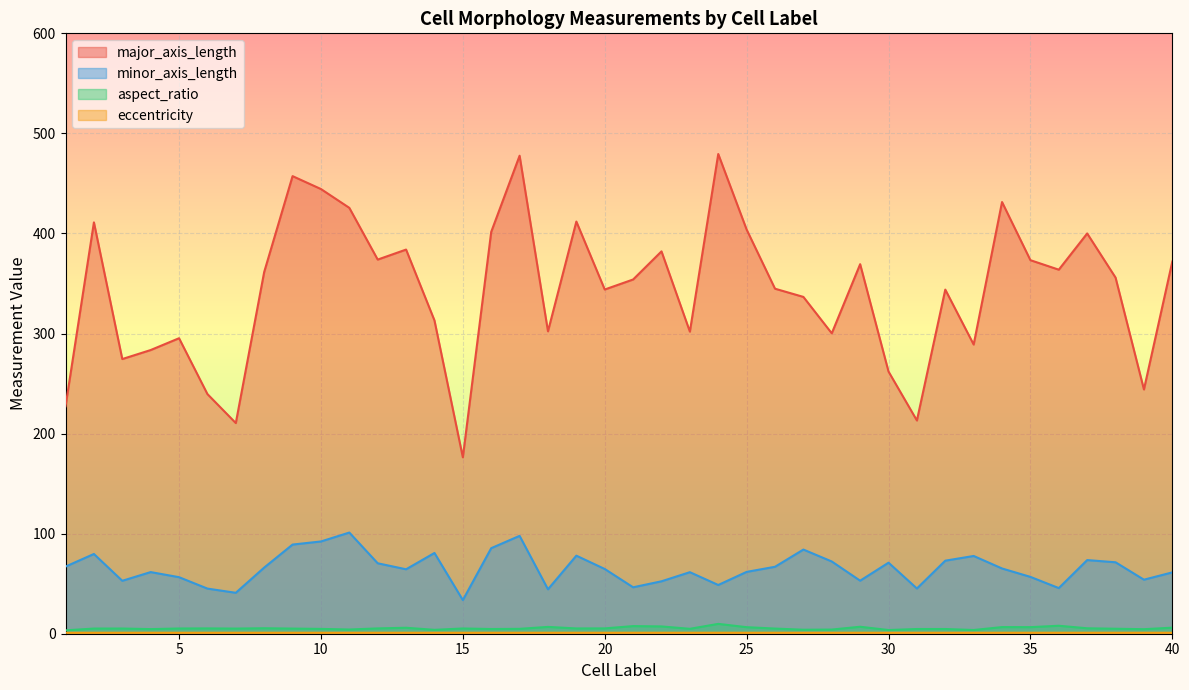

Reading left to right, extract all data points from this chart.

major_axis_length: 227.3	411.1	274.5	283.5	295.3	239.5	210.5	361.5	457.3	444.4	425.6	373.9	383.9	313.1	176.3	401.6	477.7	302.2	411.9	344.0	354.0	382.1	301.9	479.4	403.9	344.8	336.6	300.2	369.3	262.0	213.1	343.9	289.0	431.4	373.3	363.8	400.0	355.9	244.1	371.9
minor_axis_length: 67.1	79.7	52.9	61.6	56.5	45.1	40.9	66.1	89.1	92.2	101.1	70.4	64.4	80.7	33.6	85.5	97.8	44.4	78.0	64.7	46.4	52.4	61.5	48.7	61.8	66.9	84.1	72.2	53.0	71.0	45.2	73.0	77.7	65.2	56.8	45.6	73.6	71.4	54.0	61.3
aspect_ratio: 3.4	5.2	5.2	4.6	5.2	5.3	5.1	5.5	5.1	4.8	4.2	5.3	6.0	3.9	5.2	4.7	4.9	6.8	5.3	5.3	7.6	7.3	4.9	9.8	6.5	5.2	4.0	4.2	7.0	3.7	4.7	4.7	3.7	6.6	6.6	8.0	5.4	5.0	4.5	6.1
eccentricity: 1.0	1.0	1.0	1.0	1.0	1.0	1.0	1.0	1.0	1.0	1.0	1.0	1.0	1.0	1.0	1.0	1.0	1.0	1.0	1.0	1.0	1.0	1.0	1.0	1.0	1.0	1.0	1.0	1.0	1.0	1.0	1.0	1.0	1.0	1.0	1.0	1.0	1.0	1.0	1.0